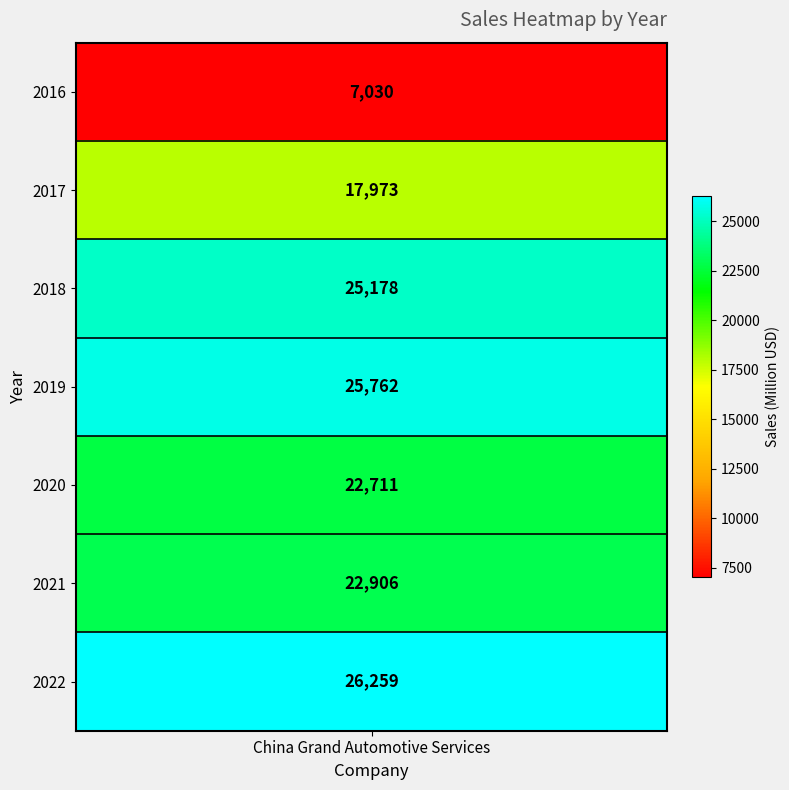

The value at 2019 is 25762. True or false?

True